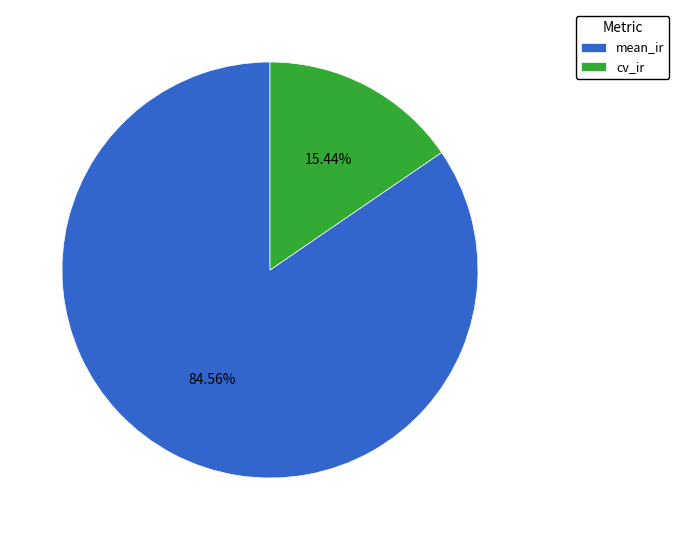

Which slice is the largest?

mean_ir